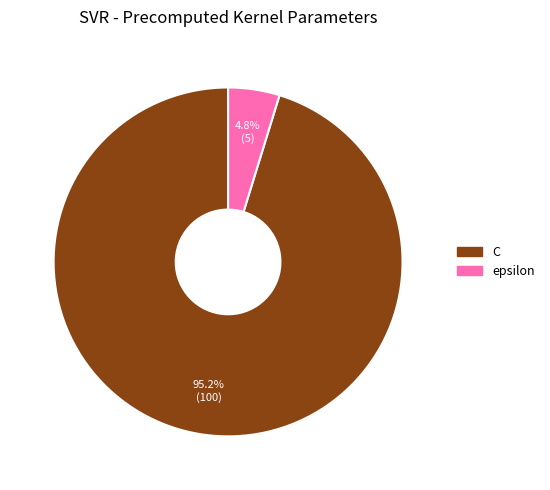

What is the majority slice?

C